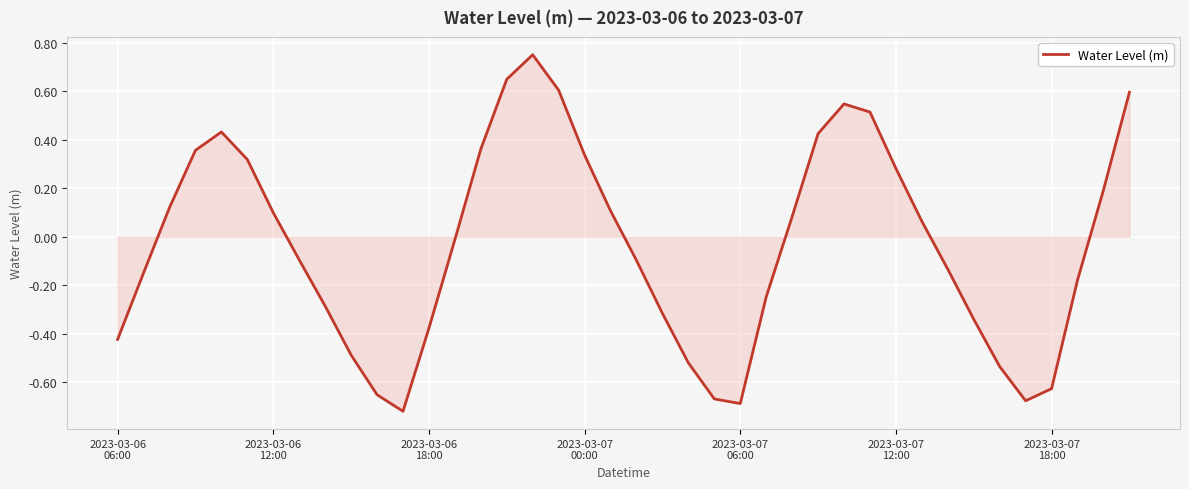

At which label is the value closest to 0?

13